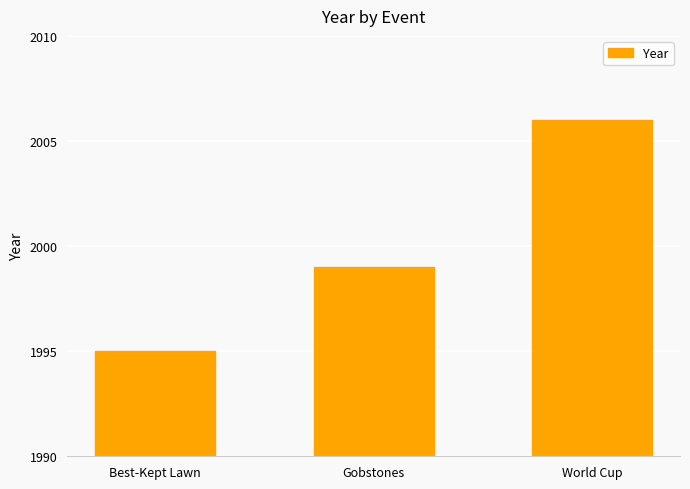

Is it true that the value at Best-Kept Lawn is 1995?

True